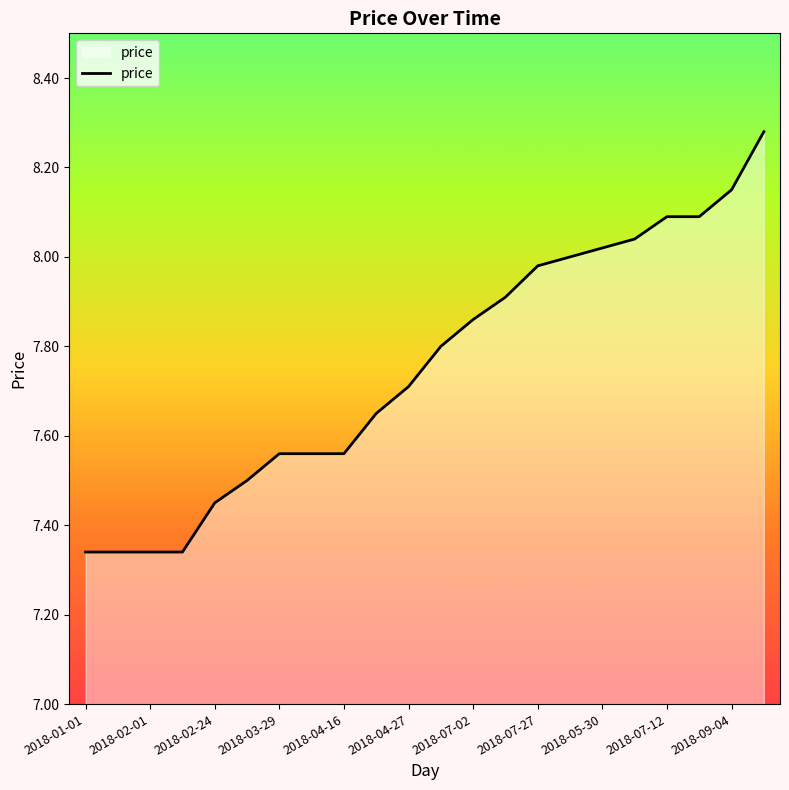

What is the difference between the maximum and minimum values?

0.9